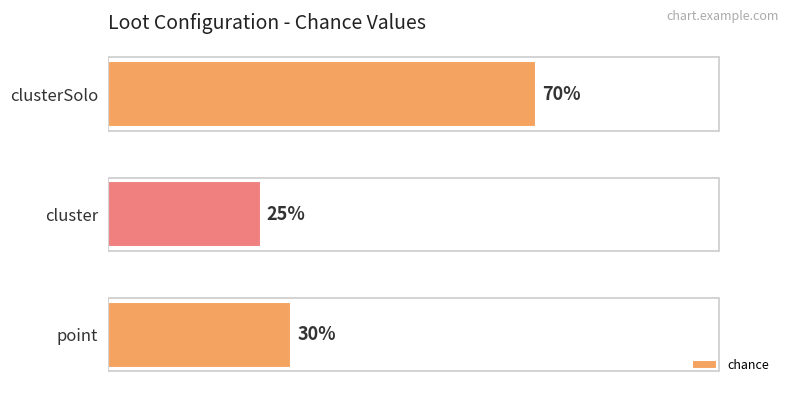

Which label corresponds to the smallest value in the chart?

cluster